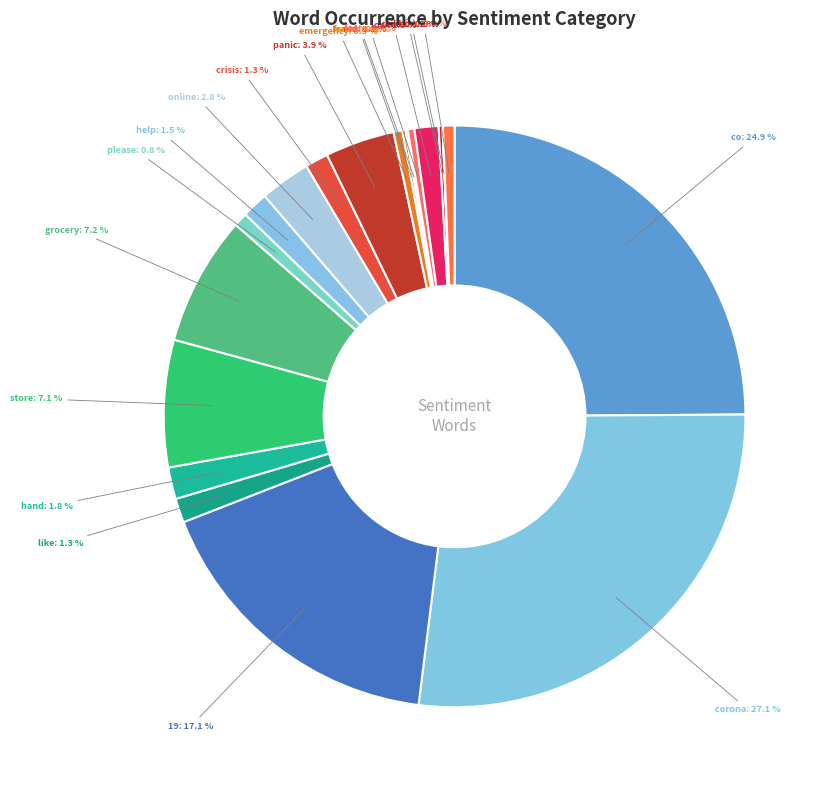

To the nearest percent, what is the difference between the largest and smallest slice percentages?

27%